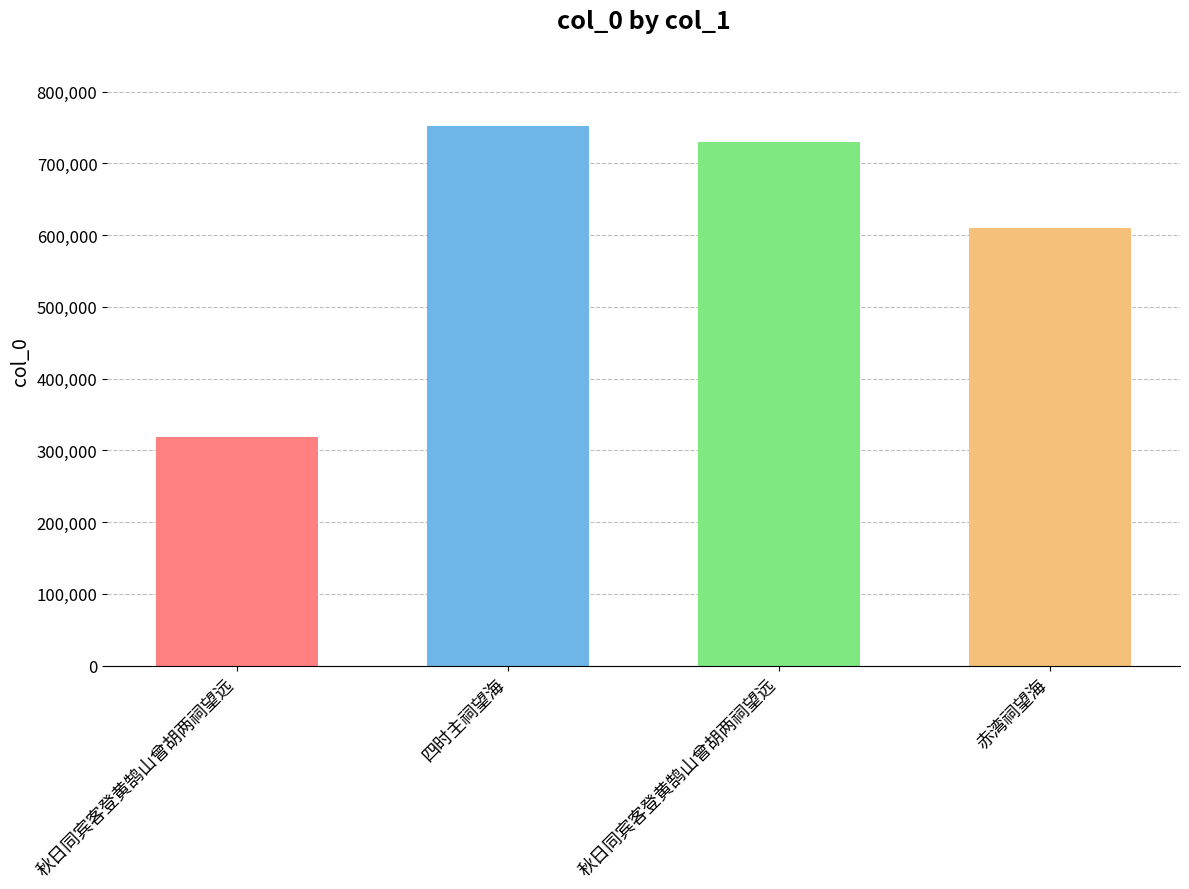

How many data points are less than 730450?

2